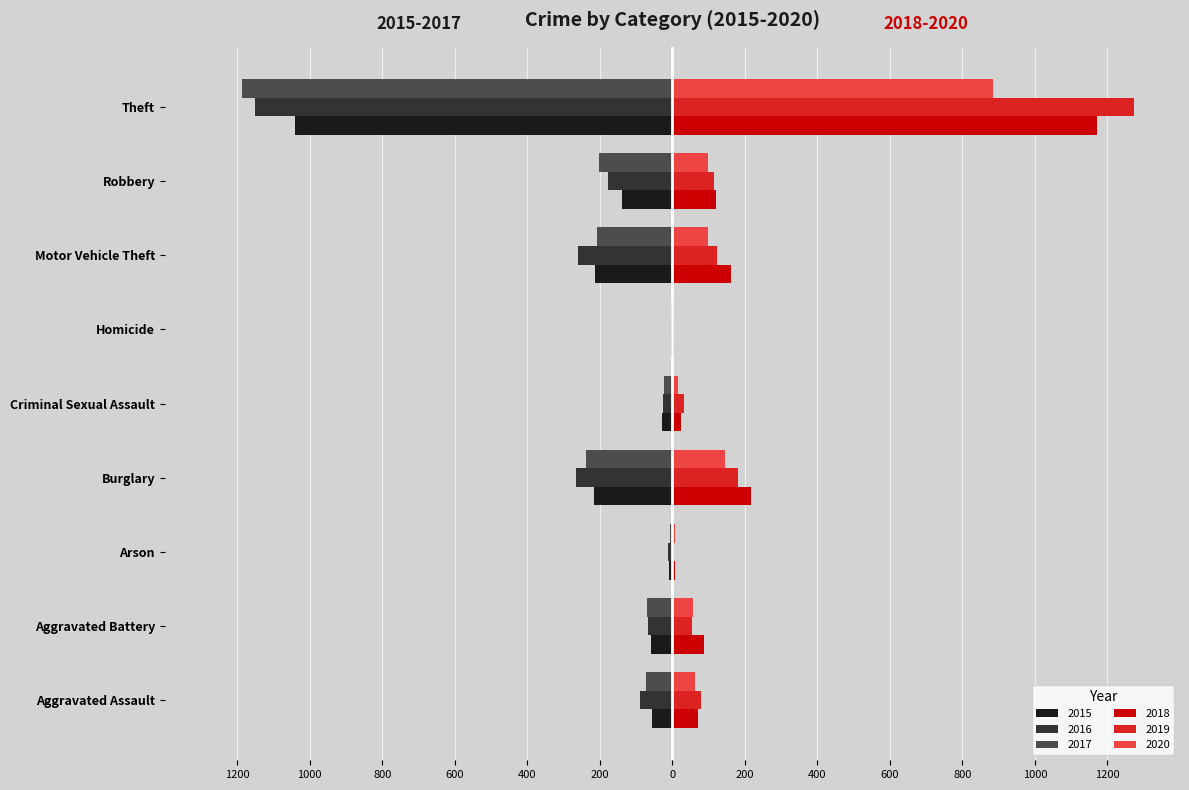

What are all the series names shown in the legend?

2015, 2016, 2017, 2018, 2019, 2020